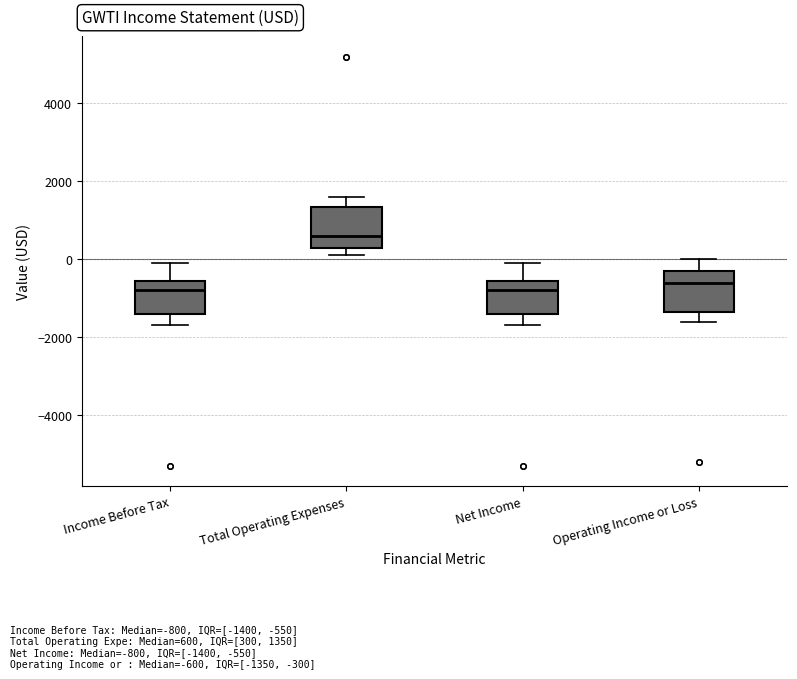

Which box has the highest median line?

Total Operating Expenses